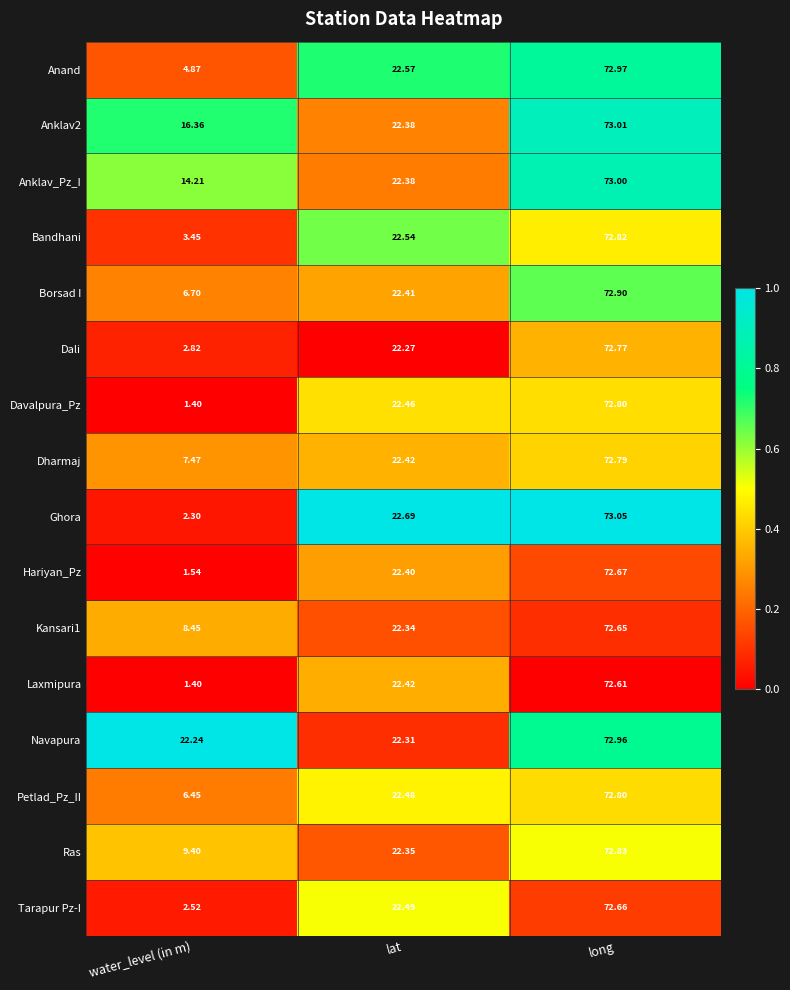

Is the value of Navapura at lat greater than the value of Bandhani at lat?

No